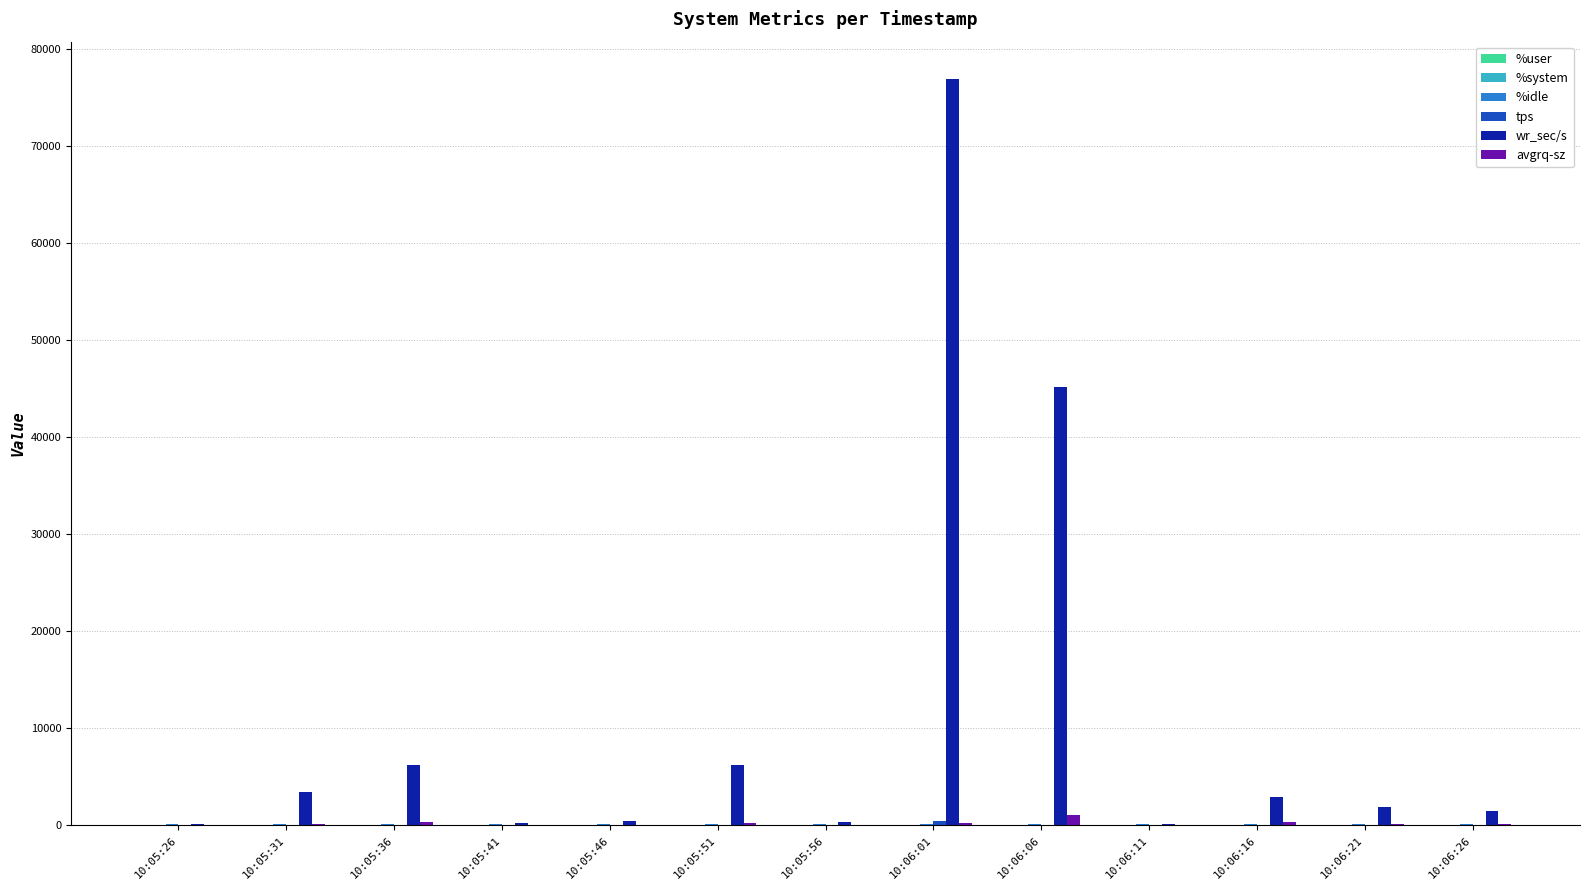

At which category is the sum across all series the highest?

10:06:01